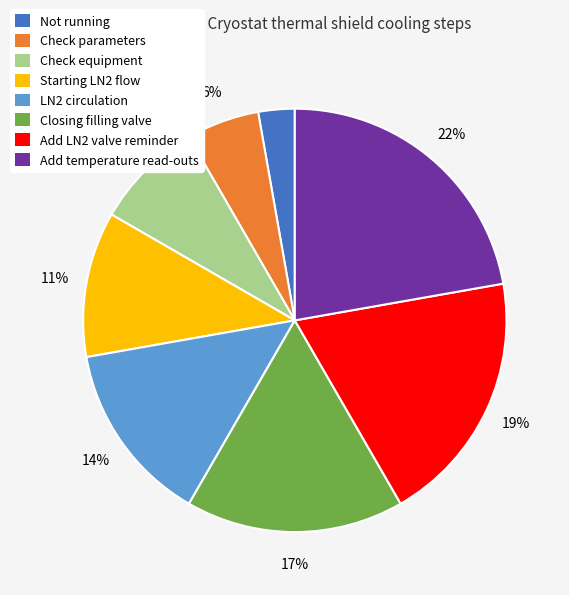

Does LN2 circulation account for over 50% of the chart?

No